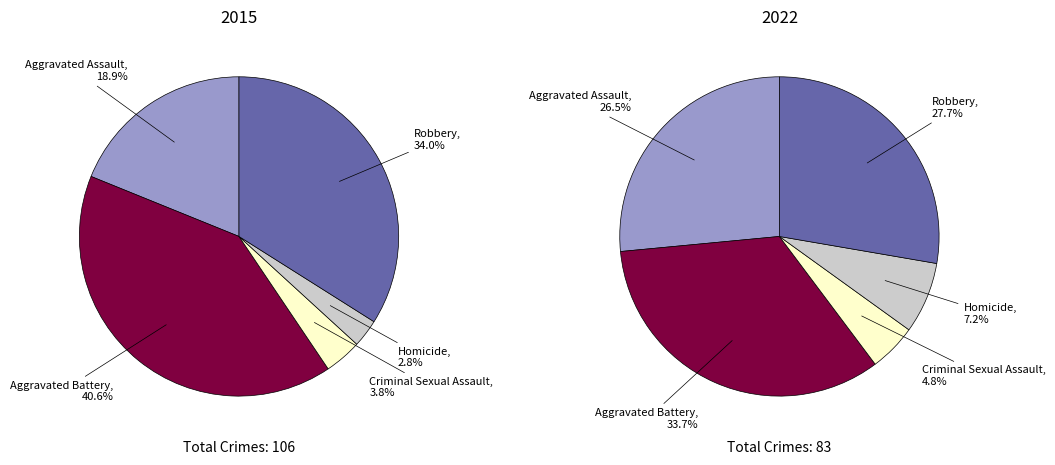

Which category has the smallest portion of the pie?

Homicide